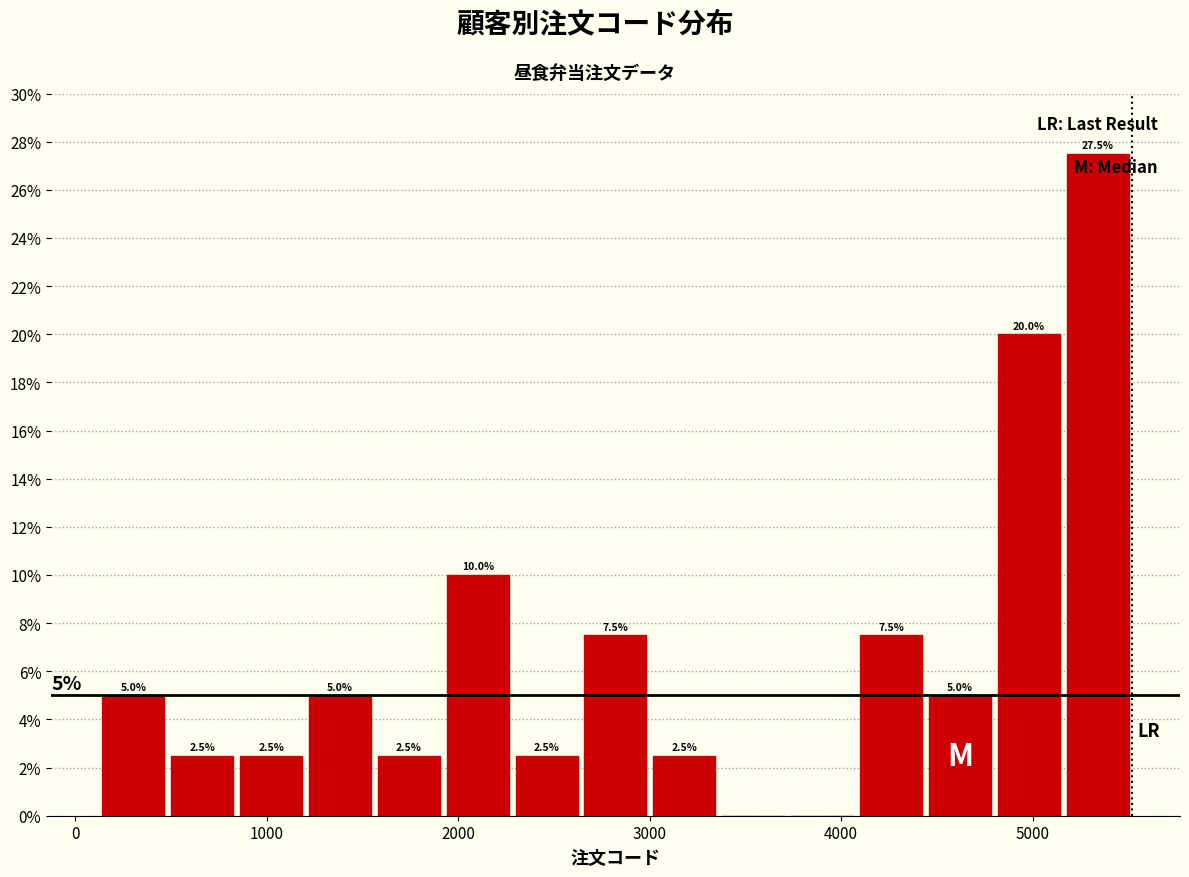

Read against the x-axis, roughly where is the centre of the tallest bar?

5300